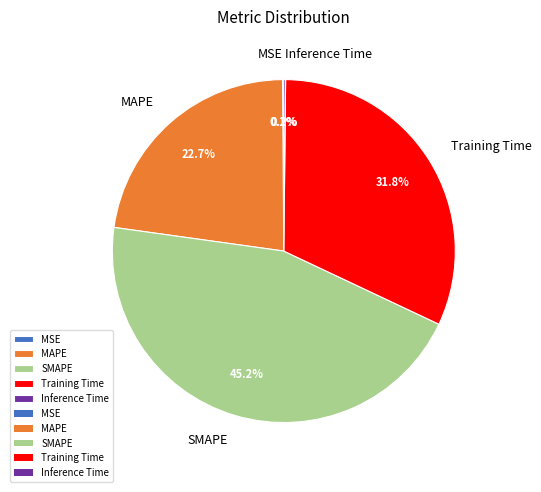

Is it true that SMAPE is 45% of the pie?

True